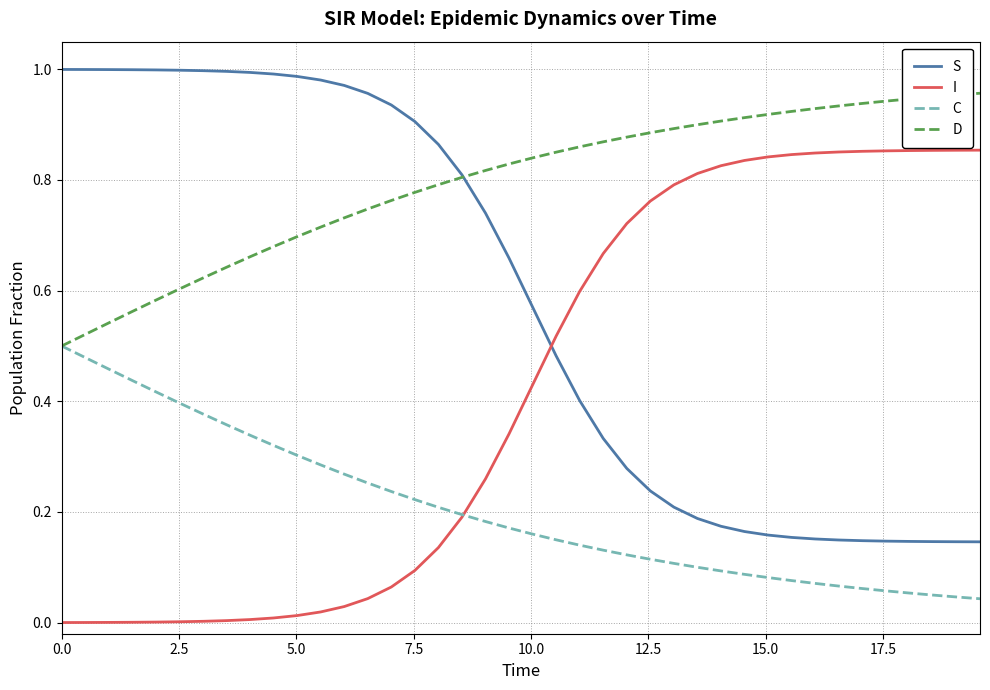

True or false: S and C cross at least once.

False